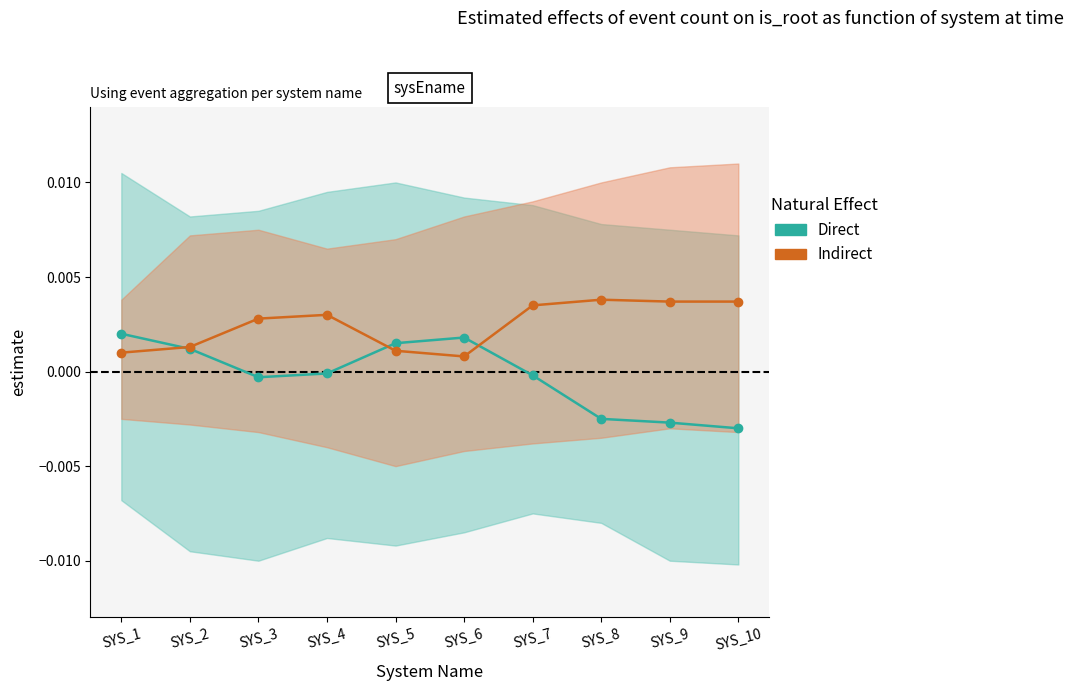

Which series ends up on top after the final intersection of Direct and Indirect?

Indirect